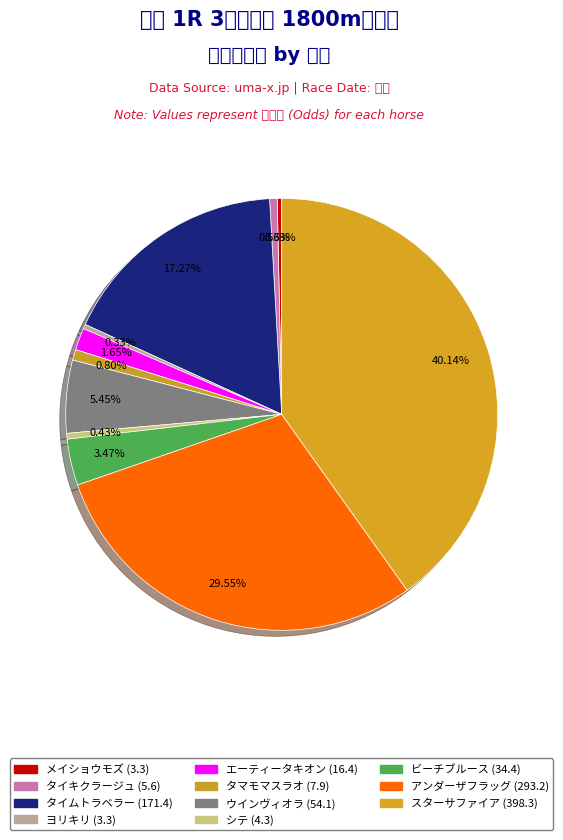

How many slices are in this pie chart?

11